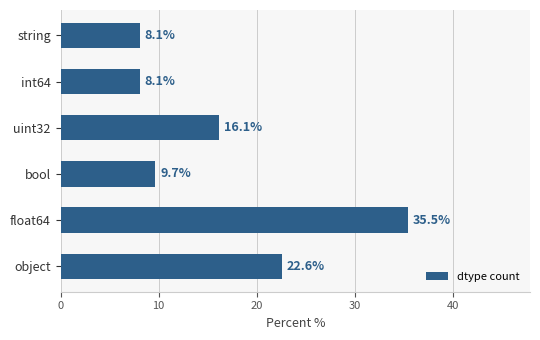

What is the difference between the second highest and second lowest values?

14.5